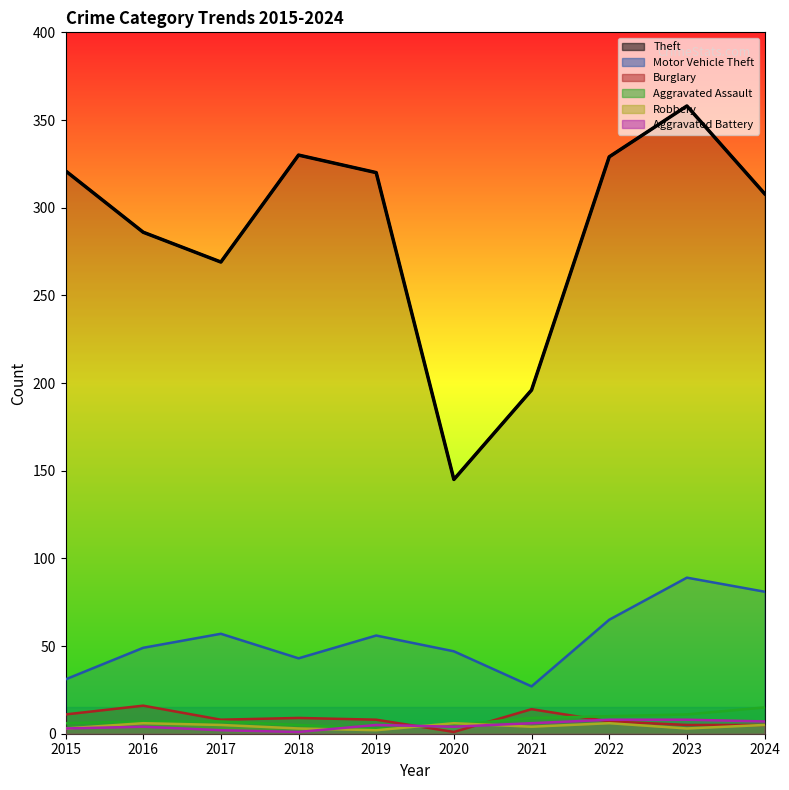

Between 2016 and 2019, which is larger?

2019